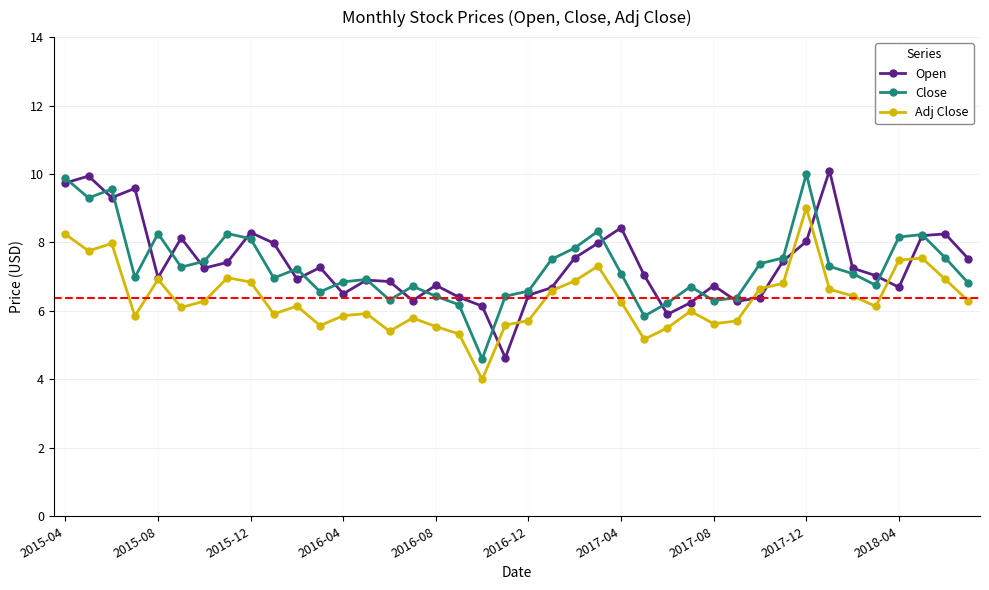

Which series has the largest range (max minus min)?

Open